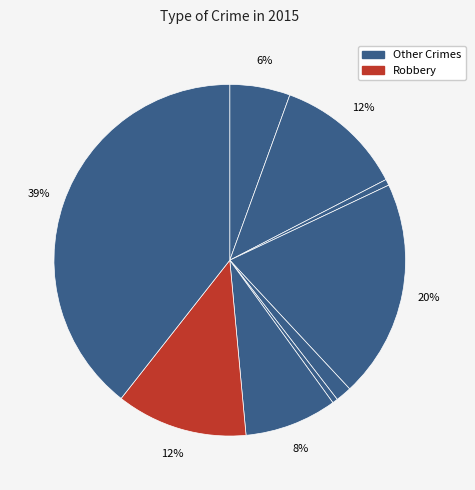

To the nearest percent, what is the difference between the largest and smallest slice percentages?

39%